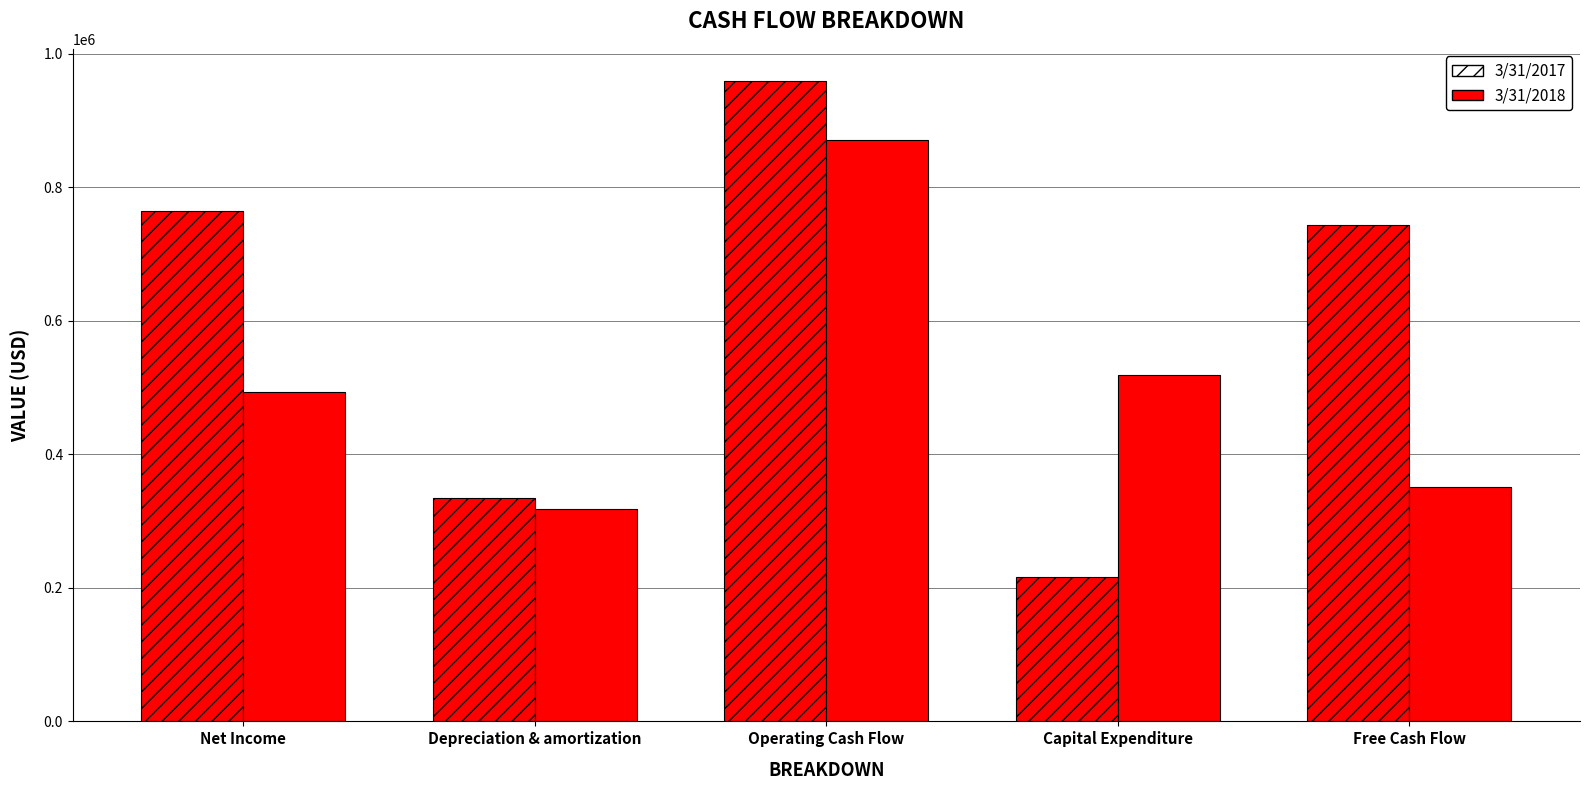

At which label does 3/31/2018 reach its peak?

Operating Cash Flow